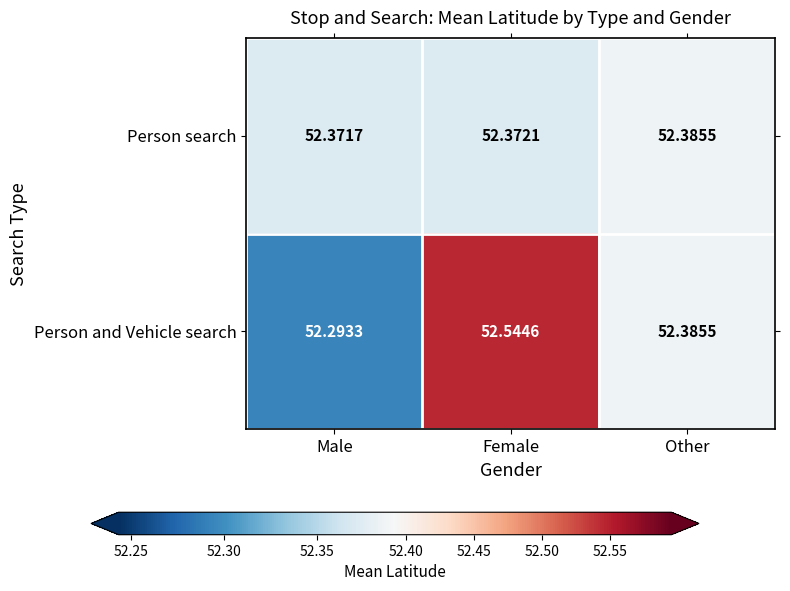

Which series has the largest range (max minus min)?

Person and Vehicle search